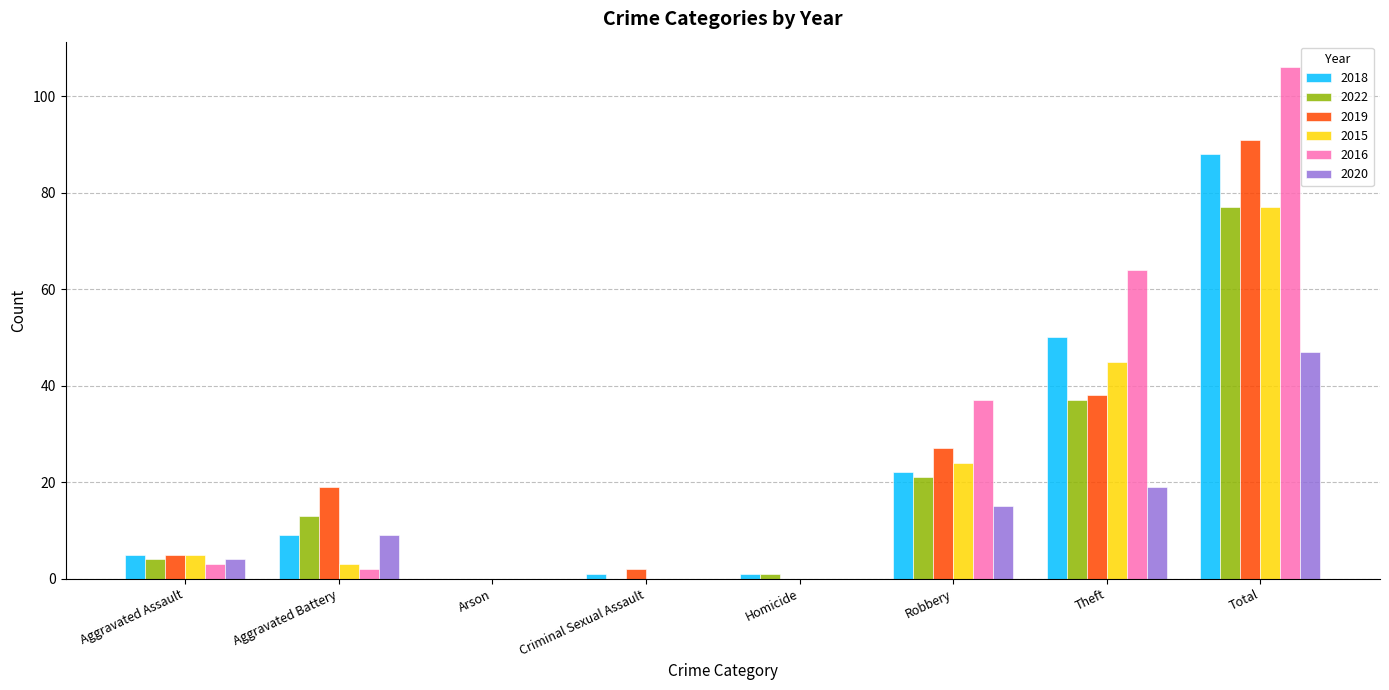

What value does the 2018 series have at Total?

88